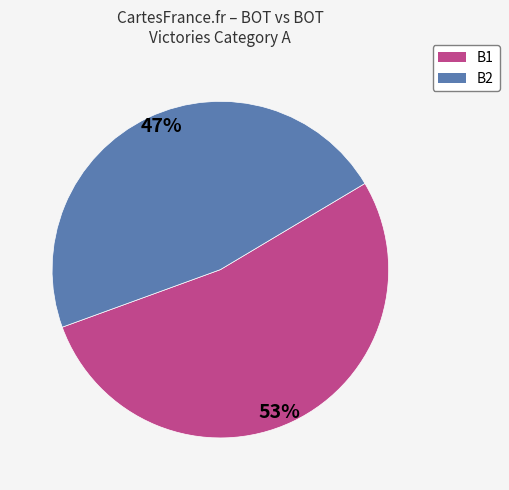

Is there a majority slice in this chart?

Yes